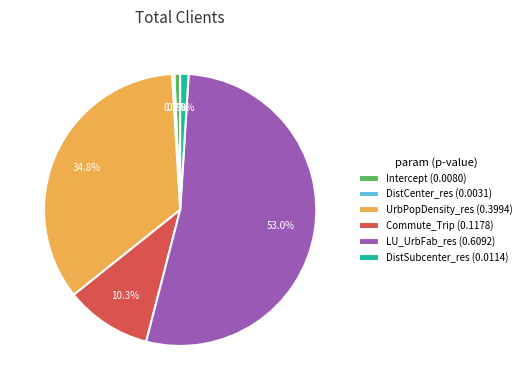

To the nearest percent, what portion does DistSubcenter_res represent?

1%